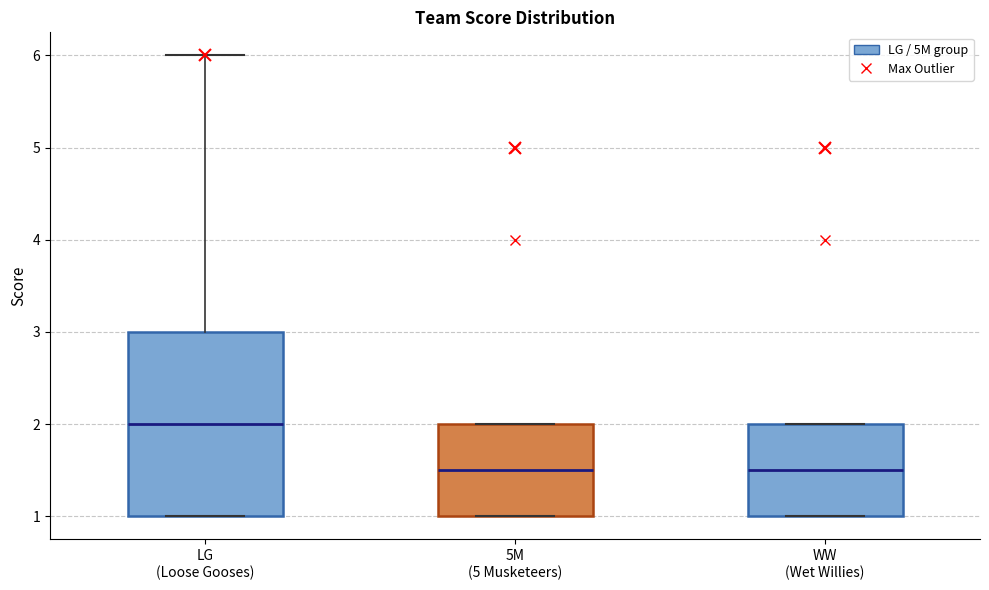

Reading left to right, read every box against the y-axis: the position of its median line, the range the box covers, and the ends of its whiskers. The values are not printed on the chart, so give them approximately, as read against the axis.

LG (Loose Gooses): median 2.0, box 1.0 to 3.0, whiskers 1.0 to 6.0
5M (5 Musketeers): median 1.5, box 1.0 to 2.0, whiskers 1.0 to 2.0
WW (Wet Willies): median 1.5, box 1.0 to 2.0, whiskers 1.0 to 2.0